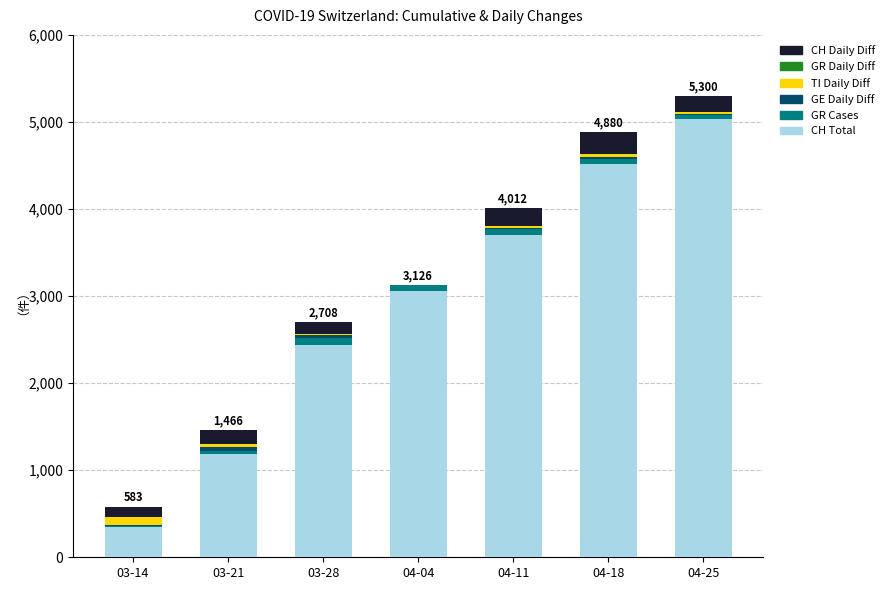

Is it true that GR equals 7 at 03-14?

True